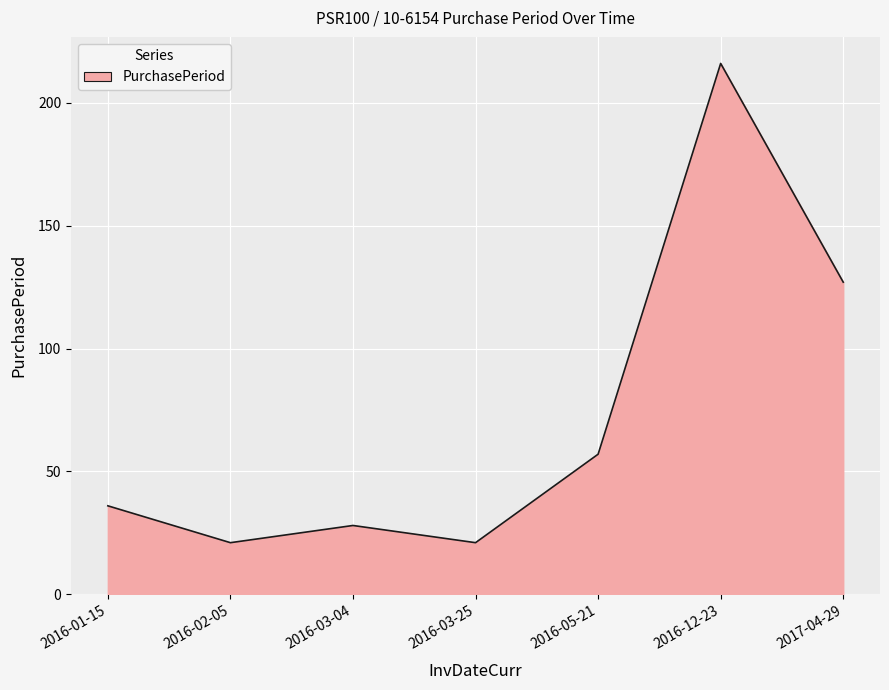

What position from the right is 2016-01-15?

7